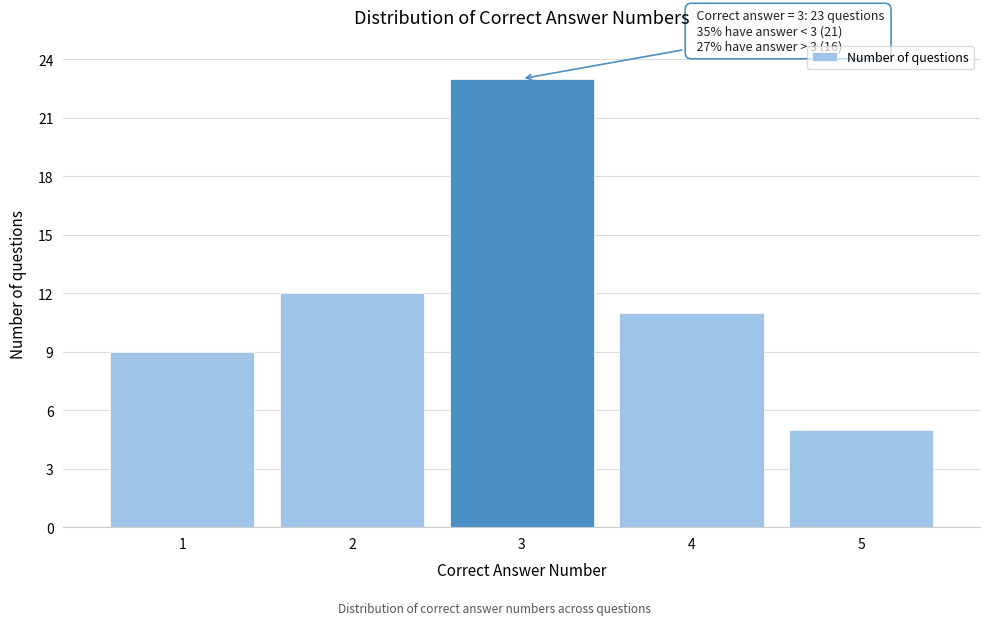

Reading left to right, extract all data points from this chart.

1=9	2=12	3=23	4=11	5=5